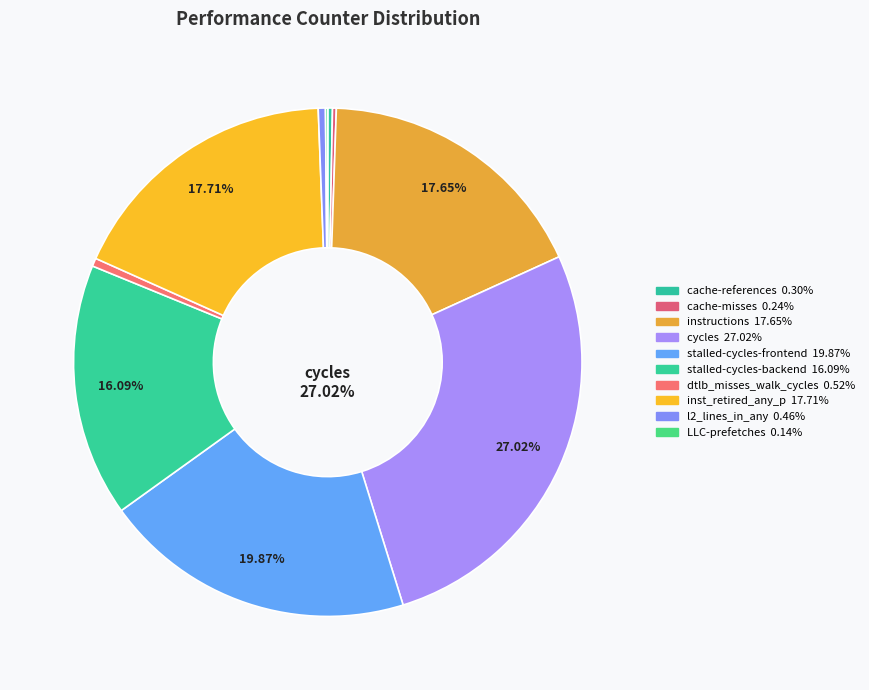

Which slice is the largest?

cycles